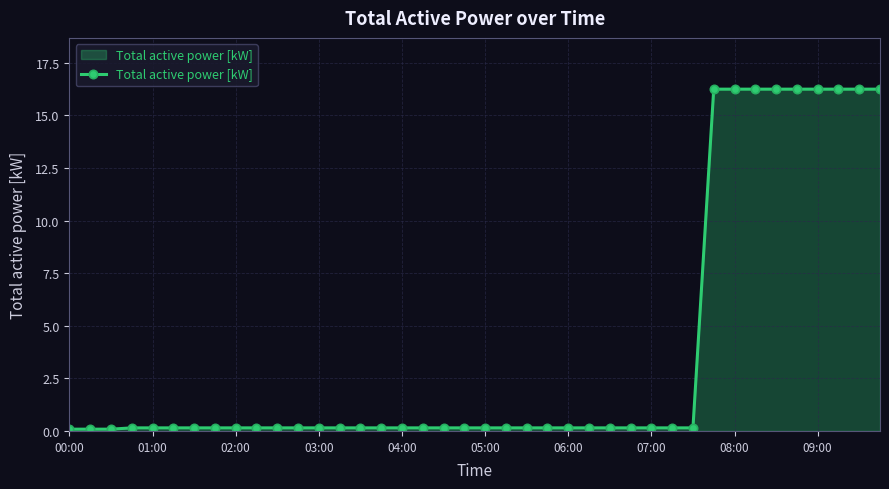

What is the greatest value displayed?

16.2